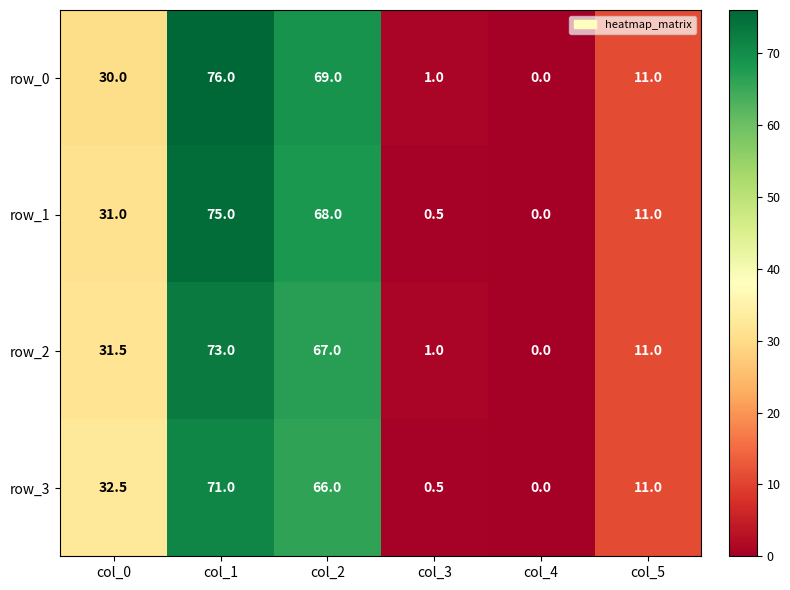

How many values in row_2 are above zero?

5